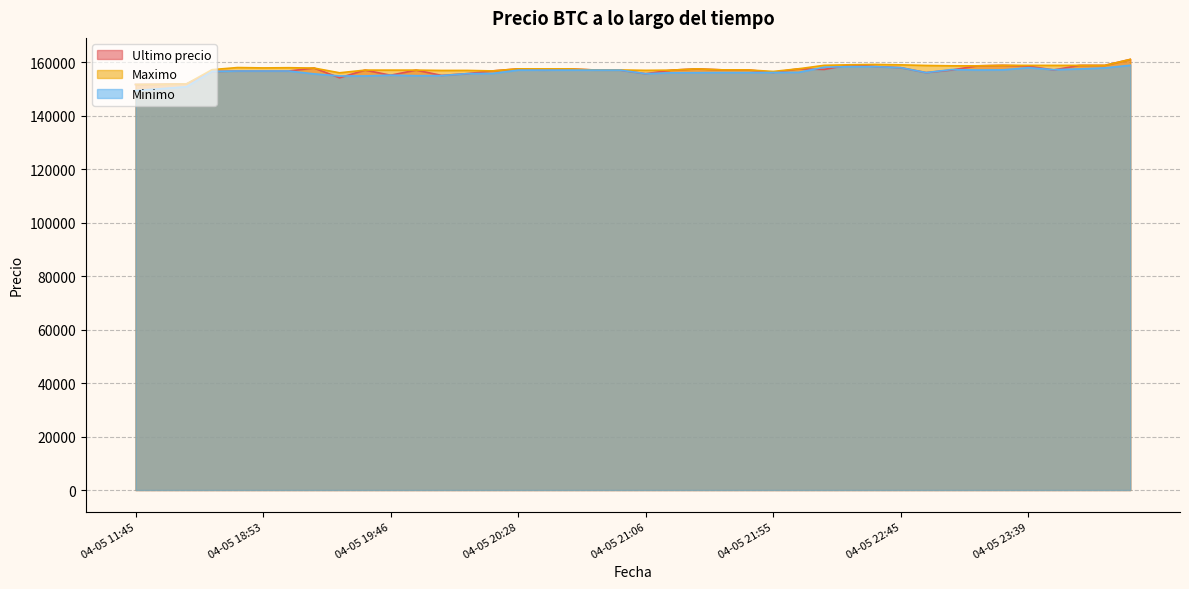

What is the total value across all series at 04-05 11:45?

452670